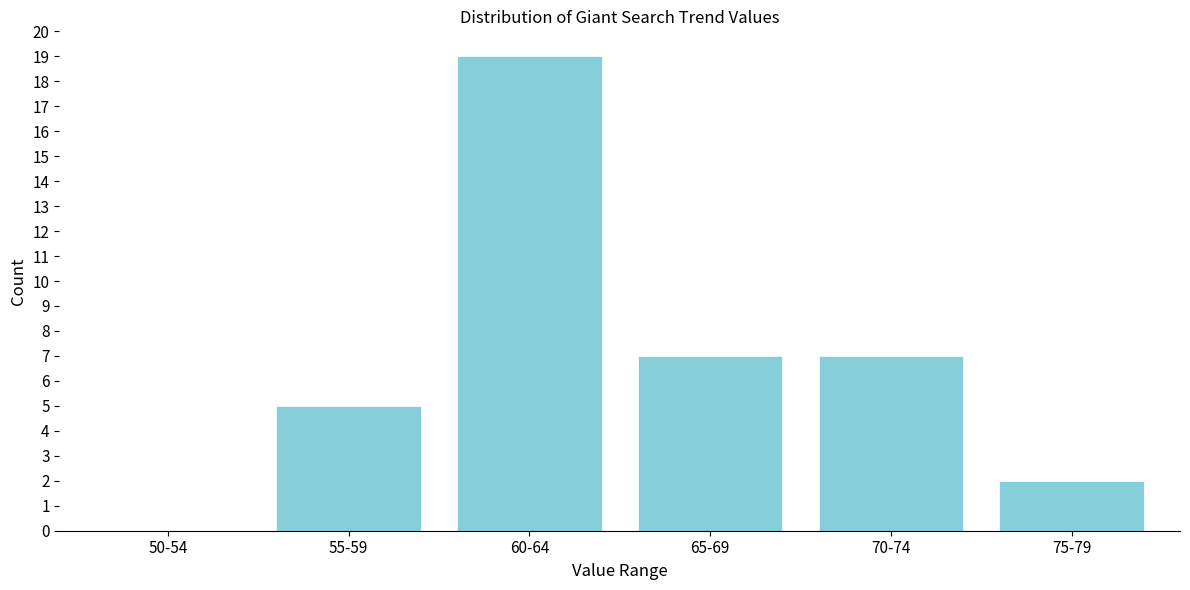

Reading left to right, extract all data points from this chart.

50-54=0	55-59=5	60-64=19	65-69=7	70-74=7	75-79=2